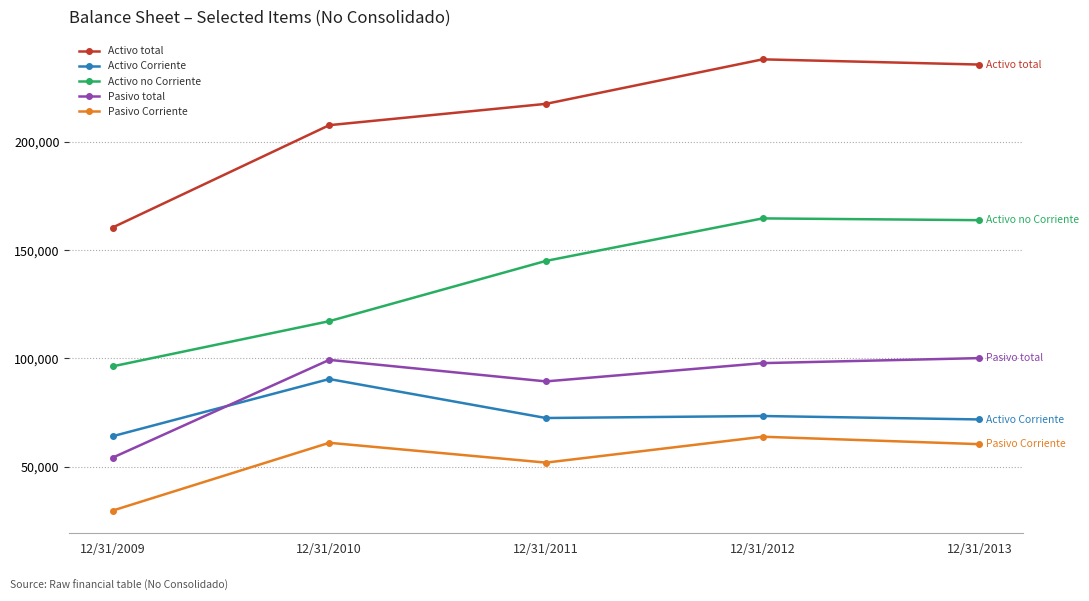

What is the value of the Activo no Corriente point at the 3rd from the left?

145068